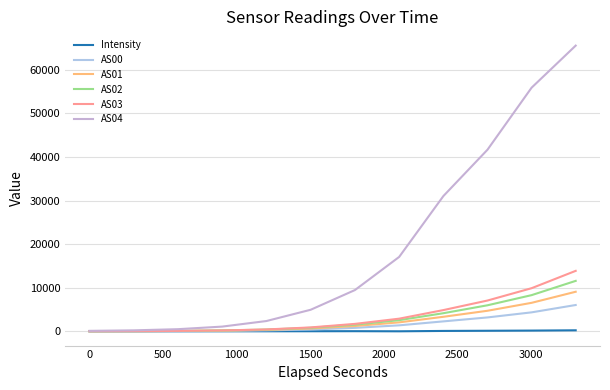

Does the chart display data point markers on the line(s)?

No